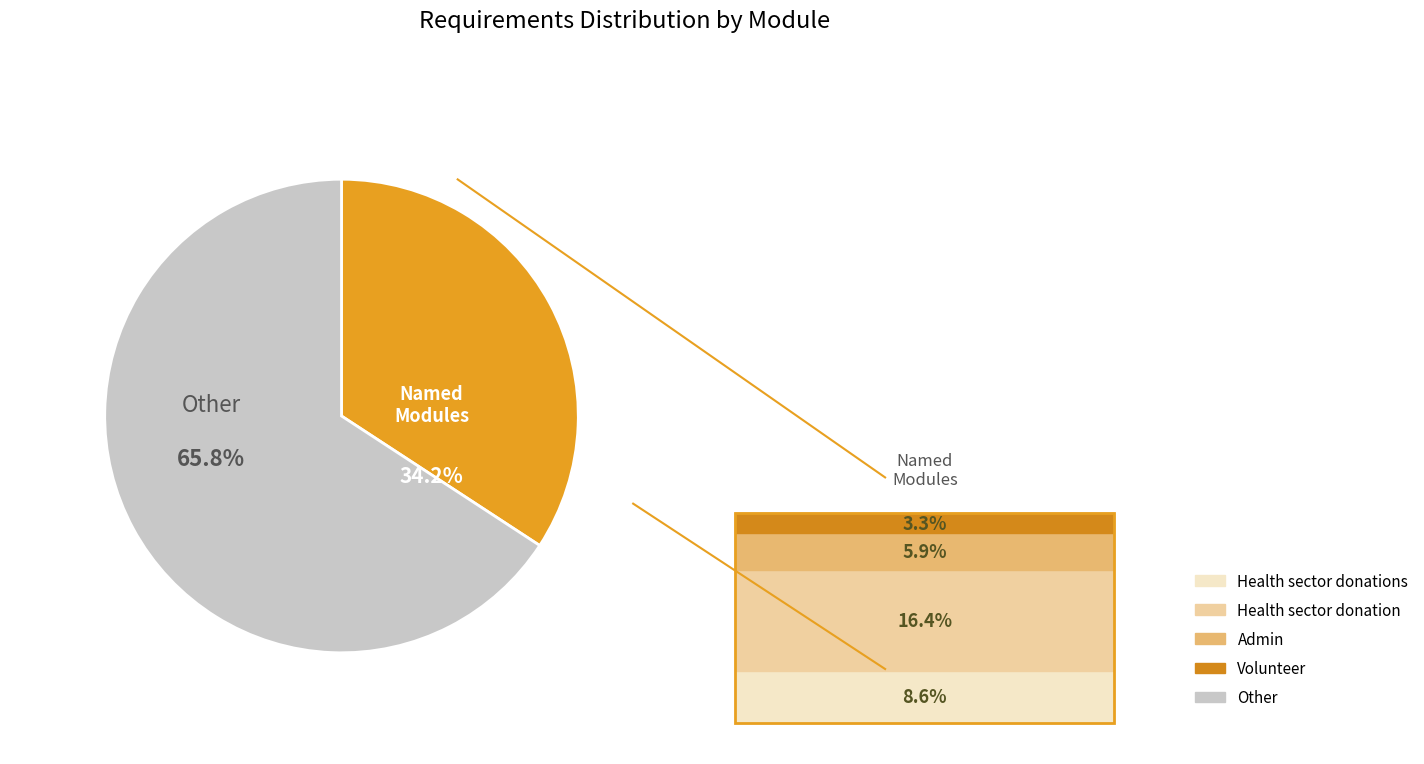

Count the number of slices in the pie.

5